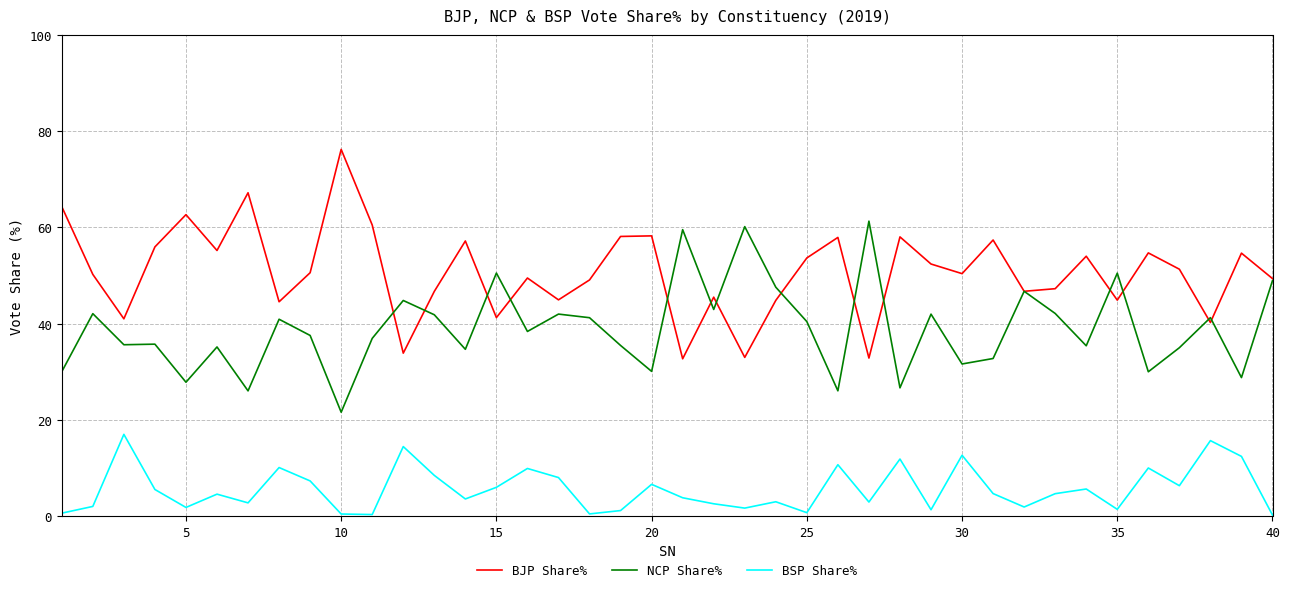

True or false: NCP Share% has more than 0 interior local peaks.

True